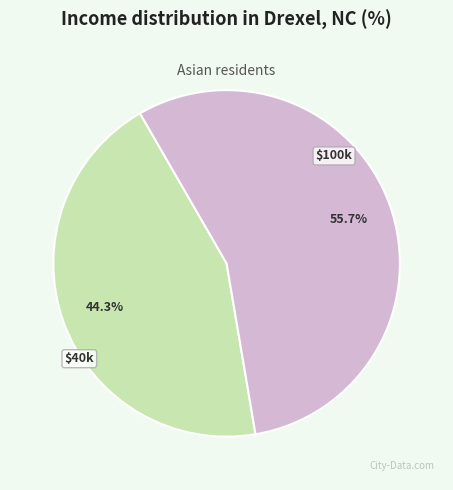

Does any single category account for the majority?

Yes